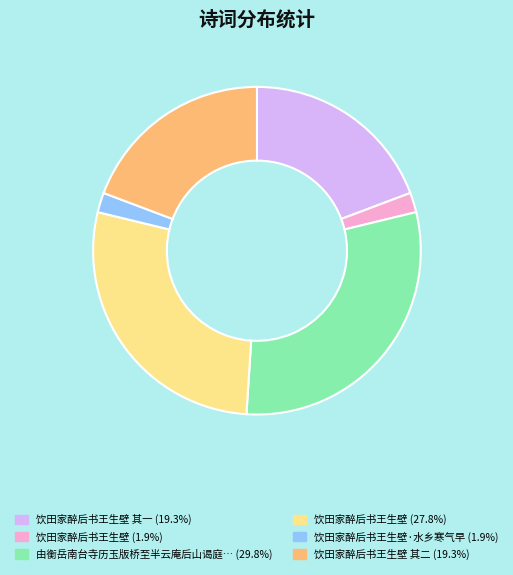

How many slices are in this pie chart?

6